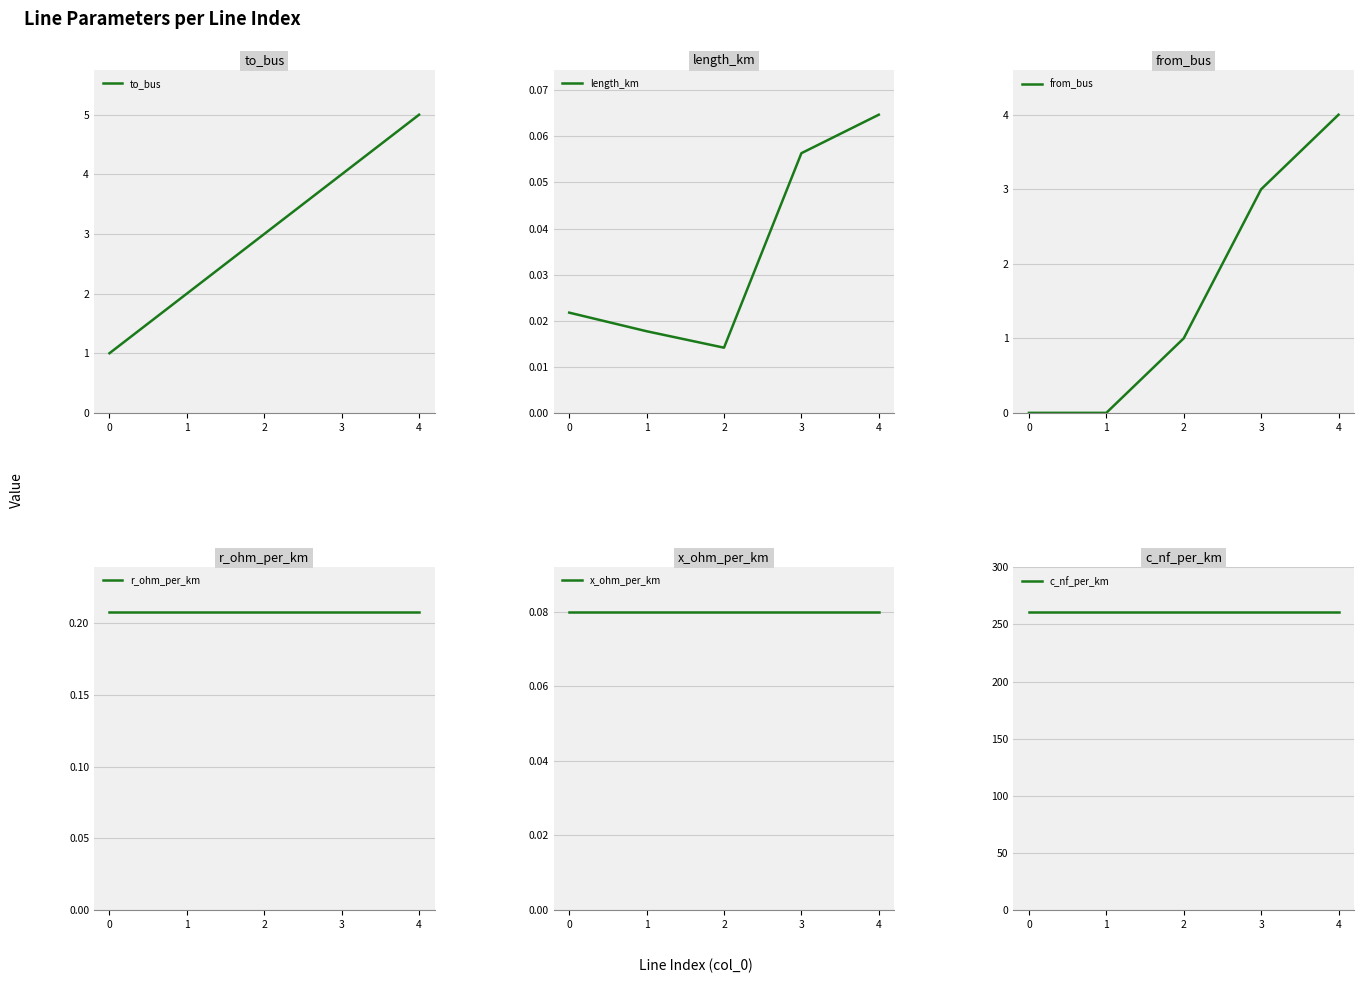

Reading left to right, list all the values displayed in this chart.

to_bus: 0=1.0	1=2.0	2=3.0	3=4.0	4=5.0
length_km: 0=0.0	1=0.0	2=0.0	3=0.1	4=0.1
from_bus: 0=0.0	1=0.0	2=1.0	3=3.0	4=4.0
r_ohm_per_km: 0=0.2	1=0.2	2=0.2	3=0.2	4=0.2
x_ohm_per_km: 0=0.1	1=0.1	2=0.1	3=0.1	4=0.1
c_nf_per_km: 0=261.0	1=261.0	2=261.0	3=261.0	4=261.0